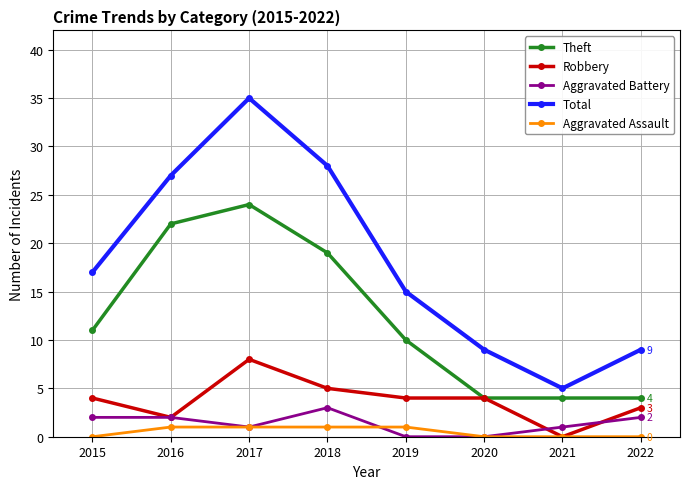

At which category is the sum across all series the highest?

2017